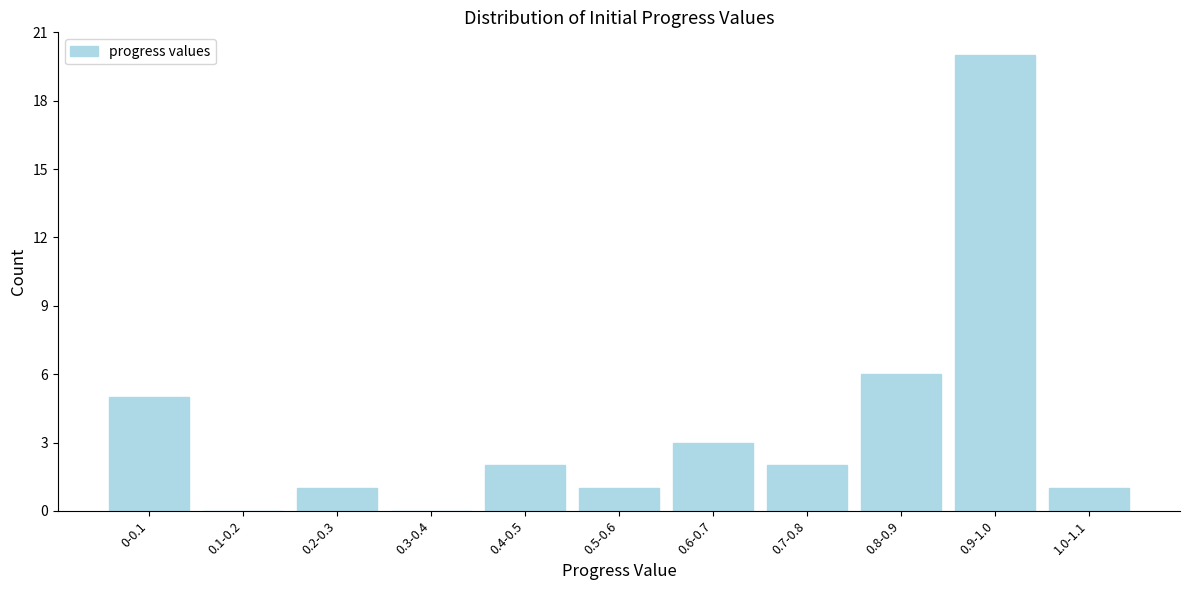

Reading right to left, what are all the values shown in this chart?

1.0-1.1=1	0.9-1.0=20	0.8-0.9=6	0.7-0.8=2	0.6-0.7=3	0.5-0.6=1	0.4-0.5=2	0.3-0.4=0	0.2-0.3=1	0.1-0.2=0	0-0.1=5